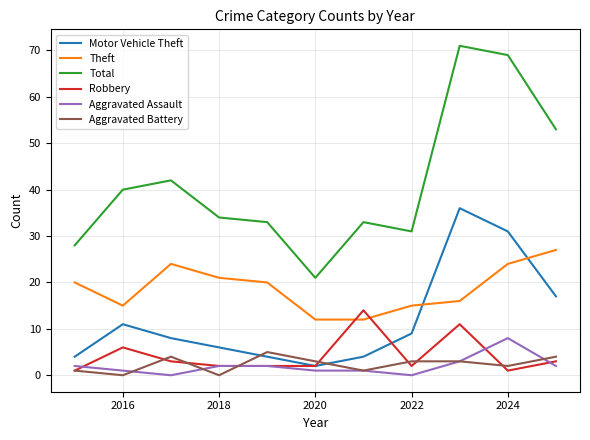

Count the number of categories in the chart.

11